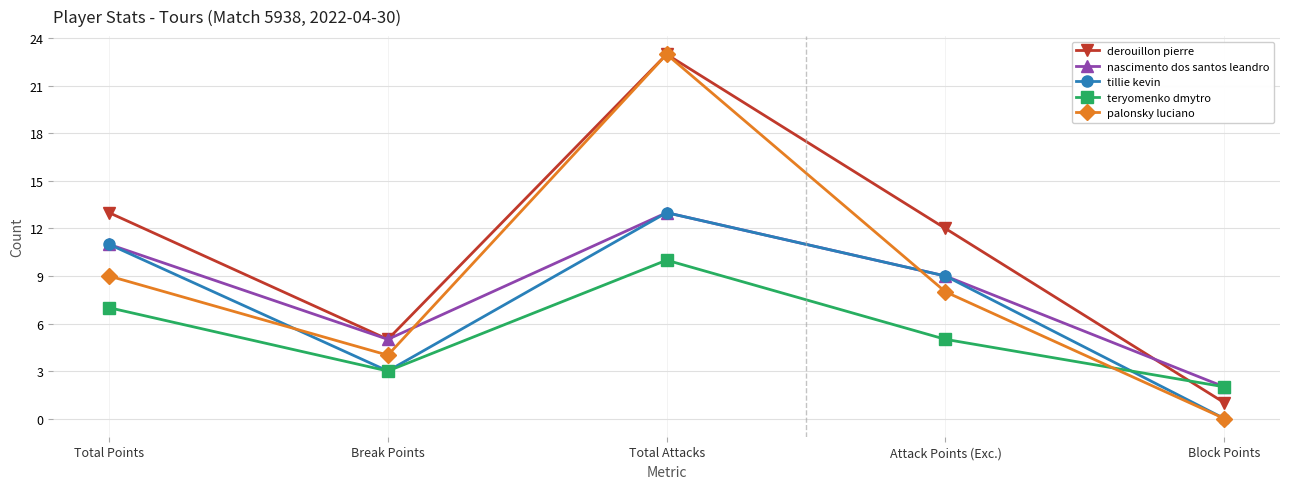

Between which two adjacent categories do nascimento dos santos leandro and palonsky luciano first intersect?

Break Points and Total Attacks